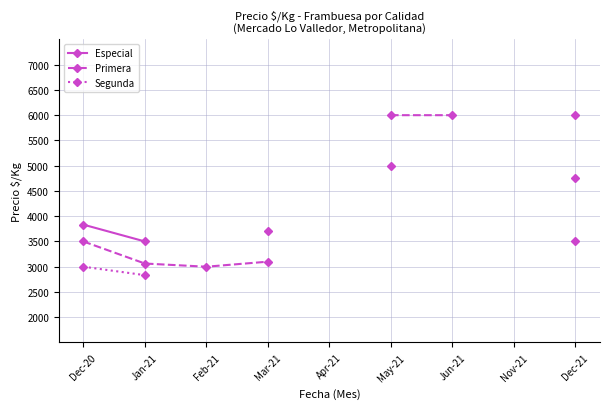

List the series in order of their overall mean, highest first.

Especial, Primera, Segunda